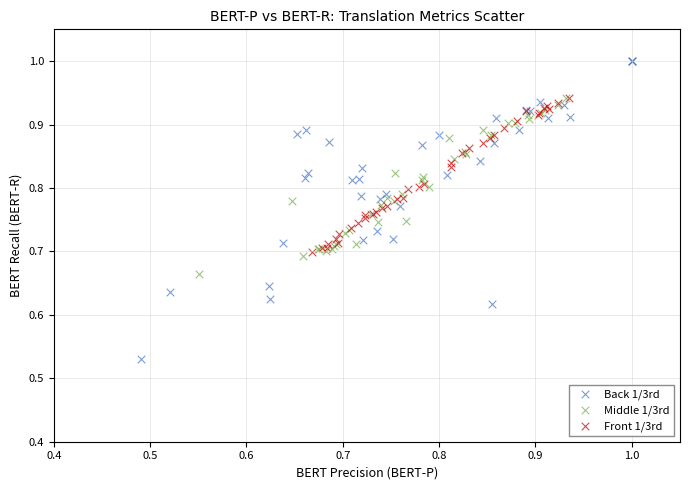

What are all the series names shown in the legend?

Back 1/3rd, Middle 1/3rd, Front 1/3rd